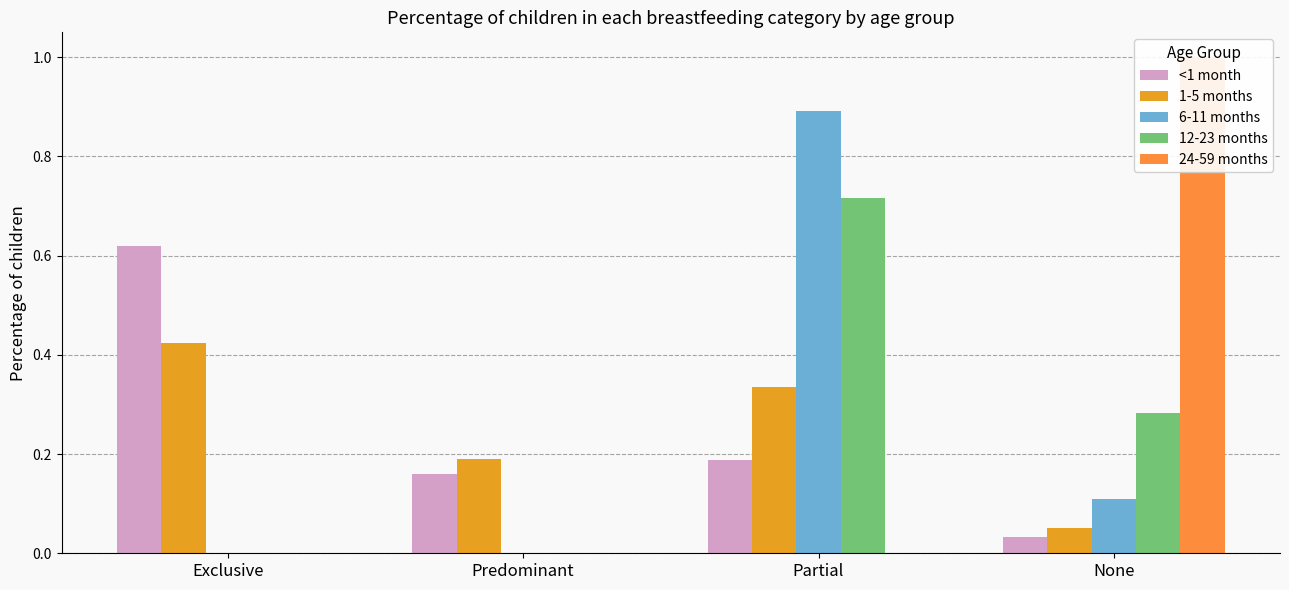

What is the maximum value for <1 month?

0.6